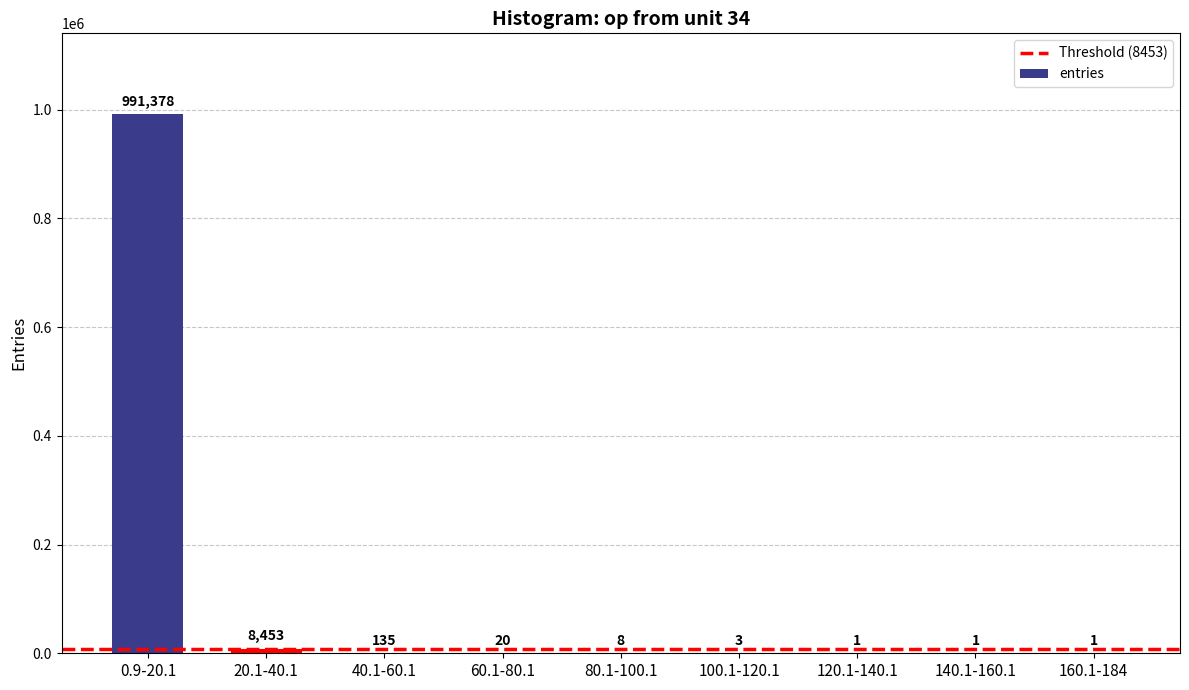

Does the chart contain stacked bars?

No